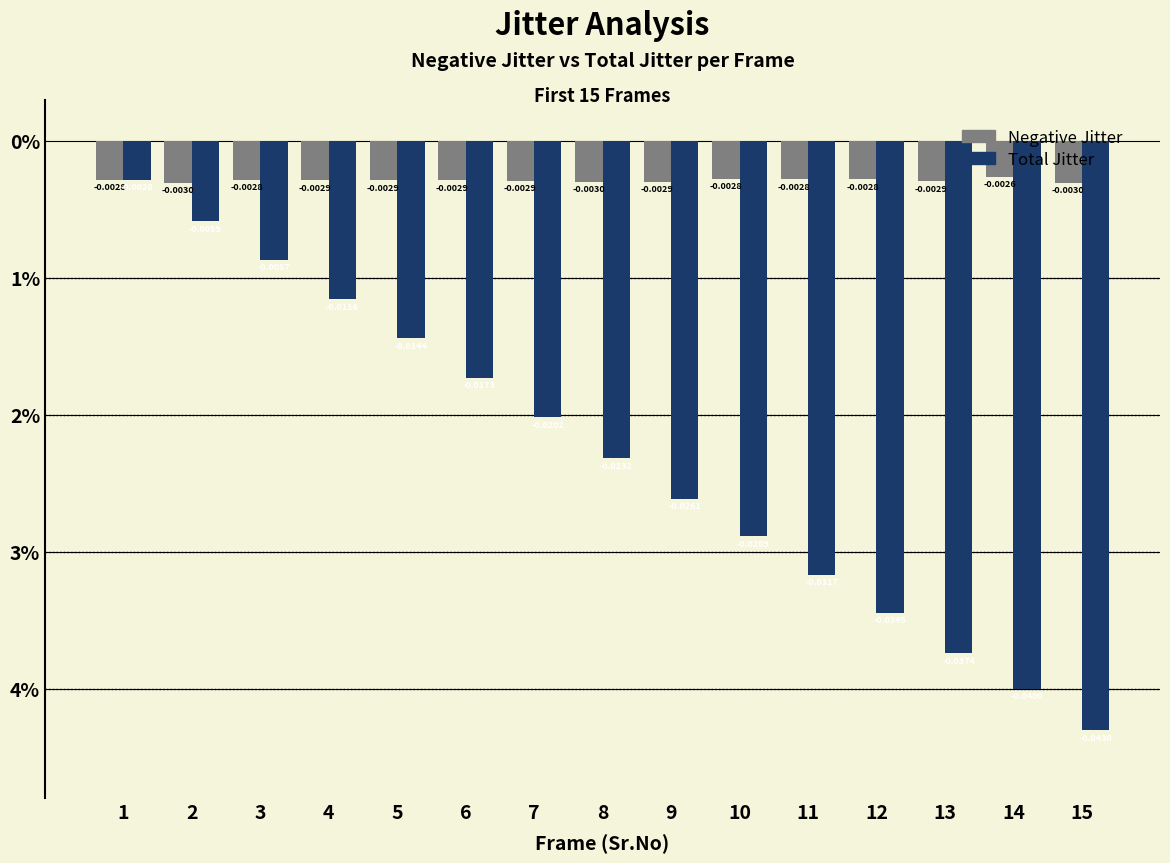

What are all the series names shown in the legend?

Negative Jitter, Total Jitter